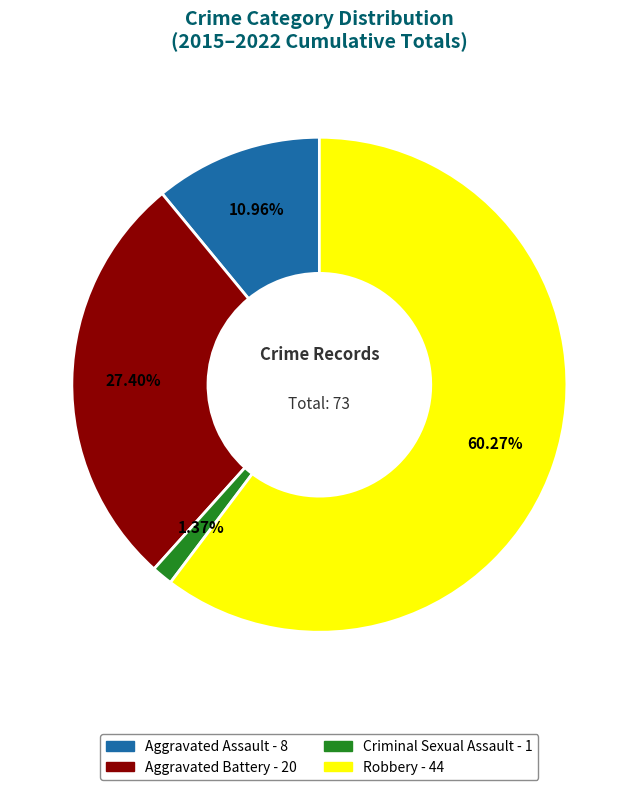

Is there any slice that represents more than half of the pie?

Yes